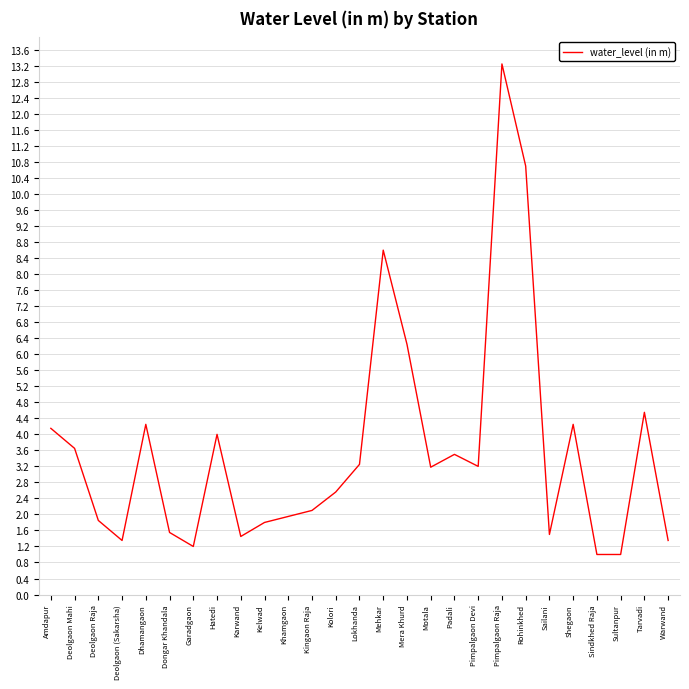

What position from the left is Dhamangaon?

5